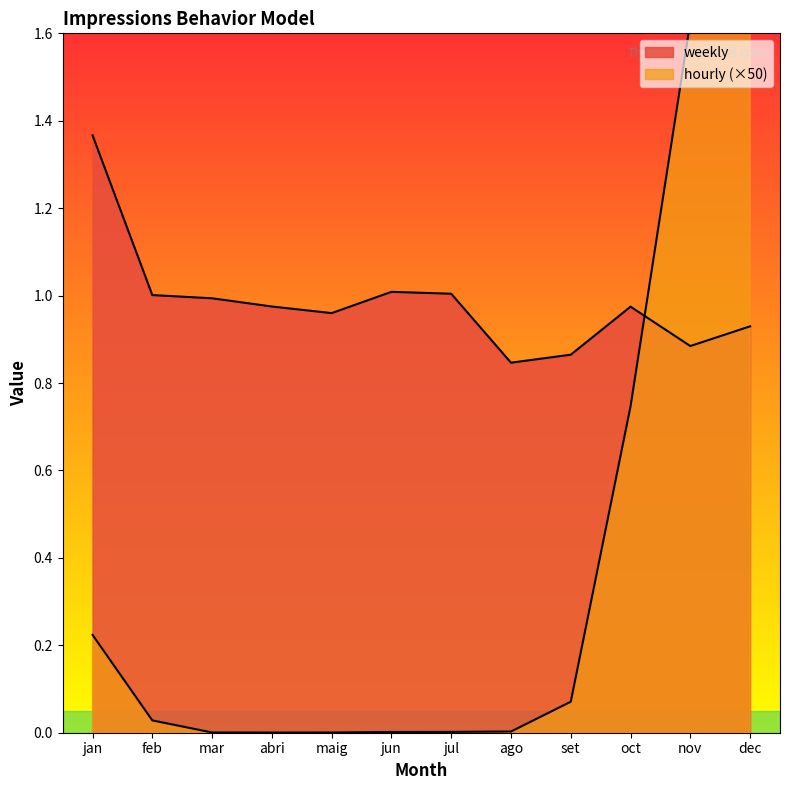

The value of hourly at maig is 0.0. True or false?

True